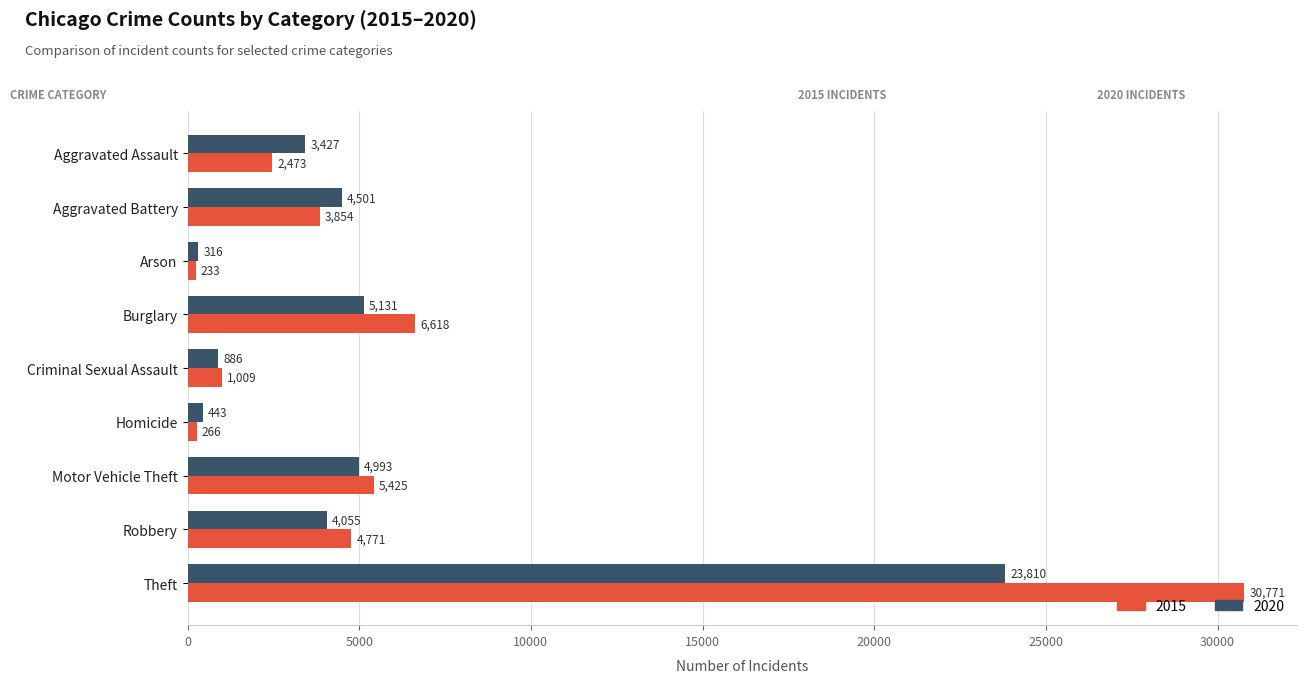

Which category has the highest value across all series?

Theft